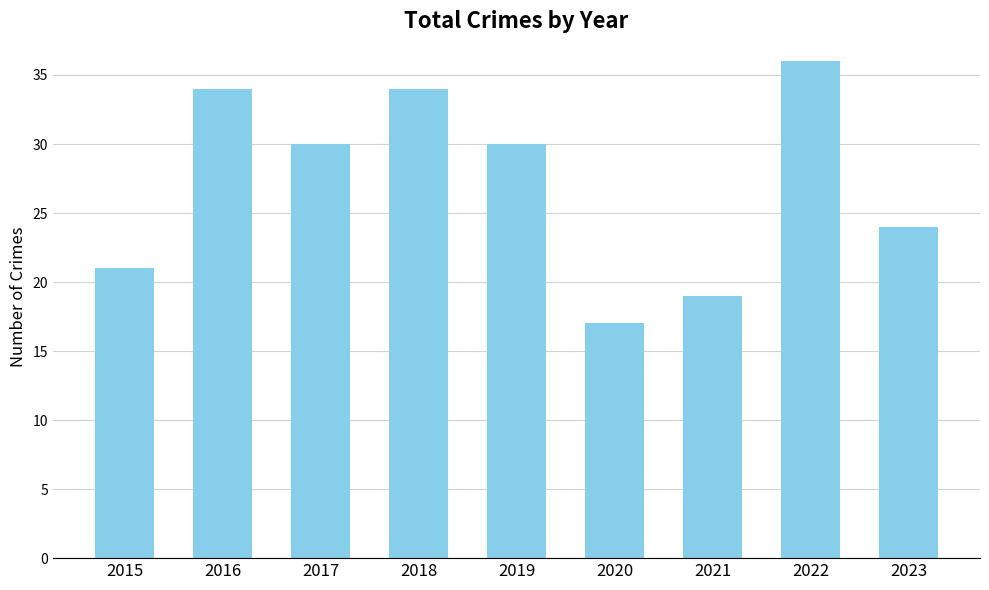

Reading left to right, list all the values displayed in this chart.

21	34	30	34	30	17	19	36	24